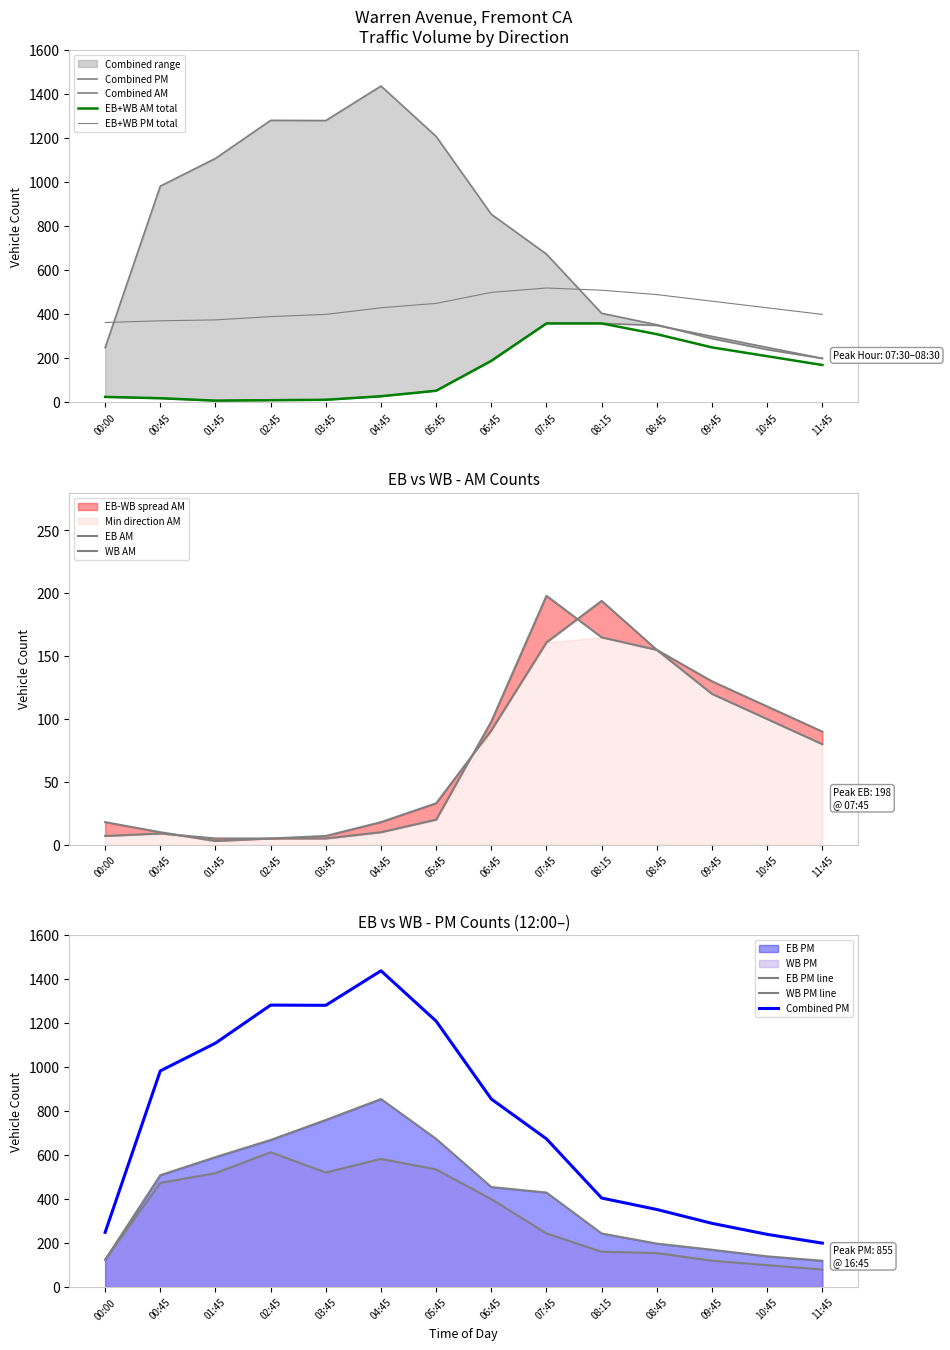

Which category has the highest value across all series?

07:45